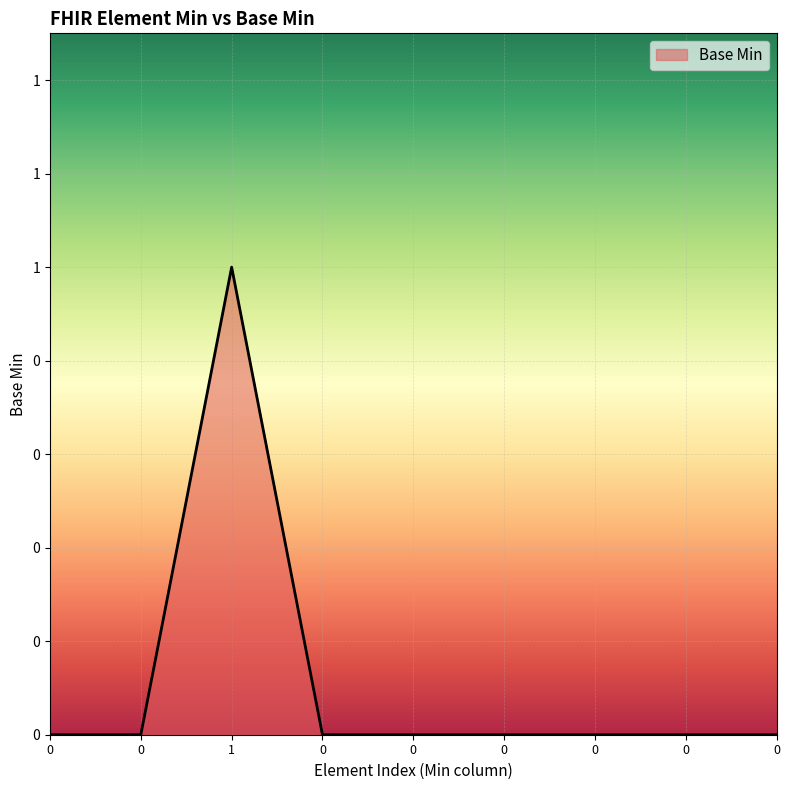

Reading right to left, extract all data points from this chart.

0	0	0	0	0	0	1	0	0